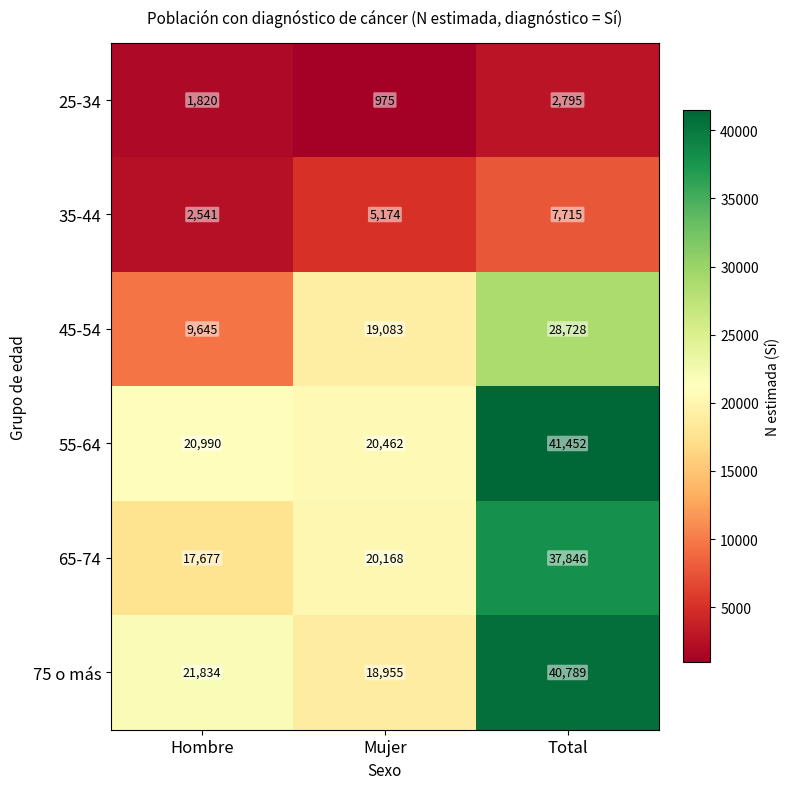

True or false: 75 o más has a value of 12927 at Mujer.

False